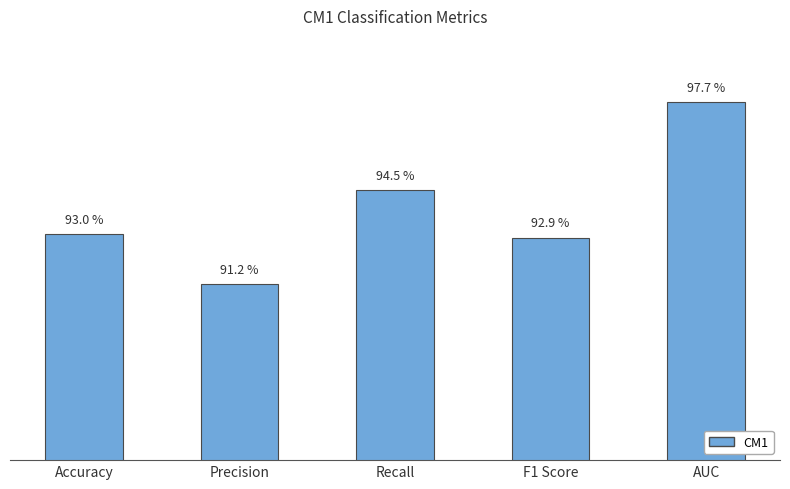

Are the bars horizontal?

No